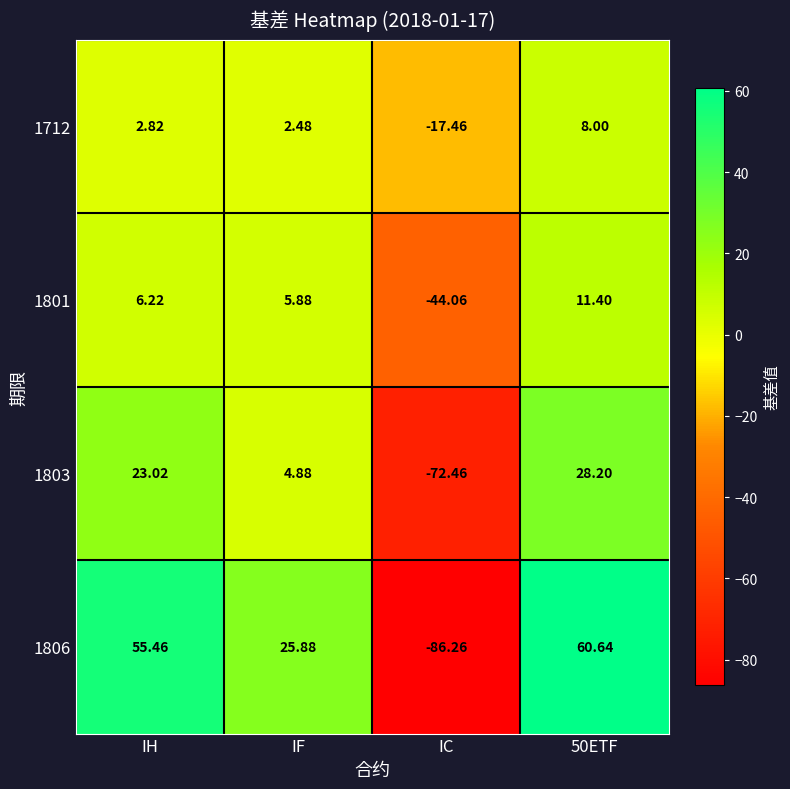

Where does the 1801 series first go above 6?

IH